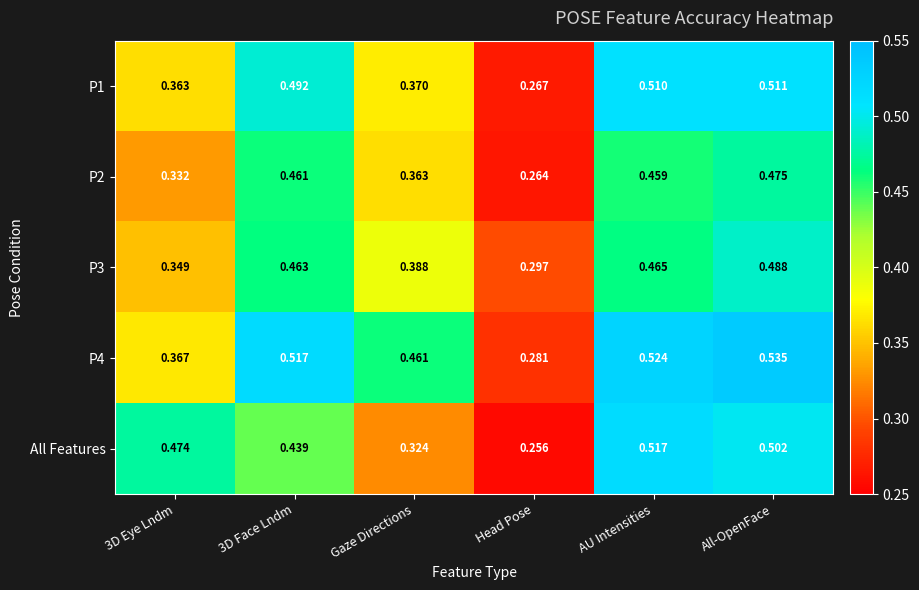

At how many categories does at least one series exceed 0?

6